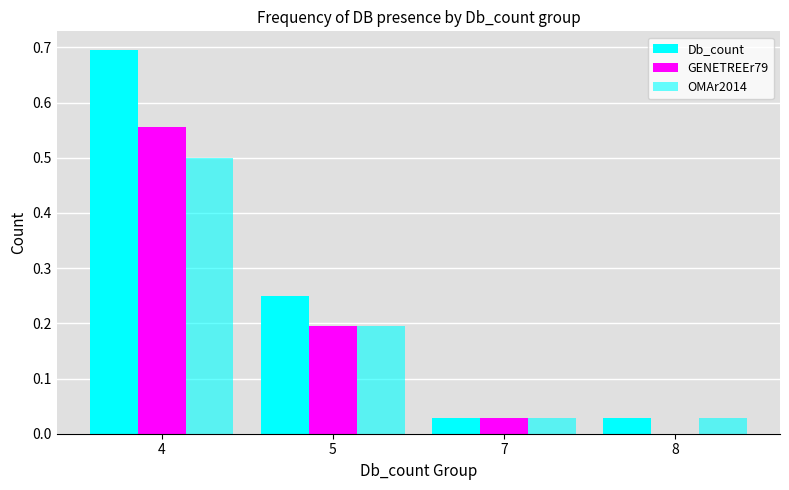

Which has a higher value, 8 or 7?

8